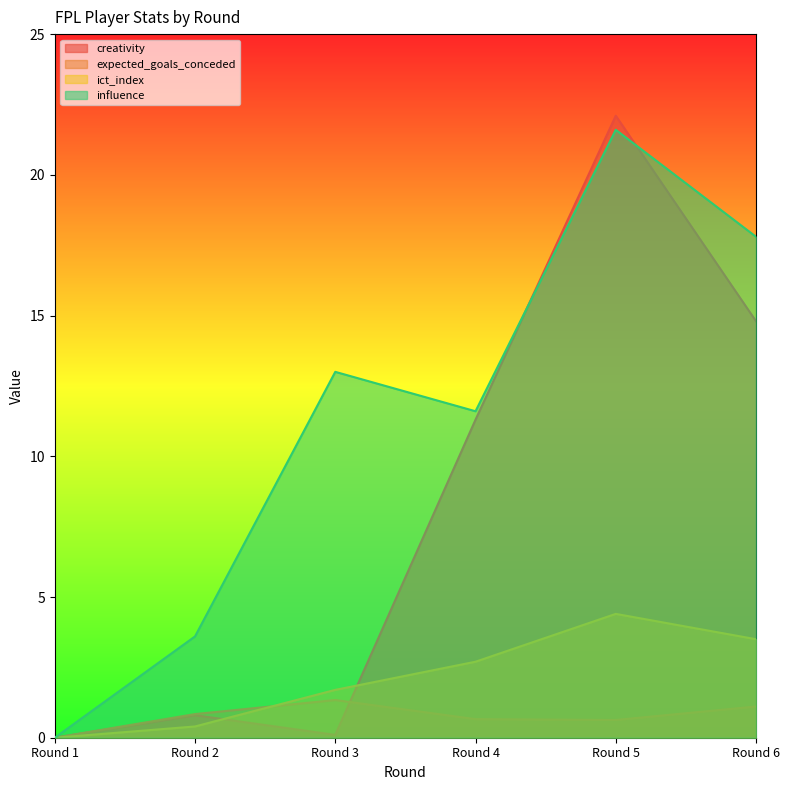

True or false: creativity has more than 0 points higher than both neighbors.

True